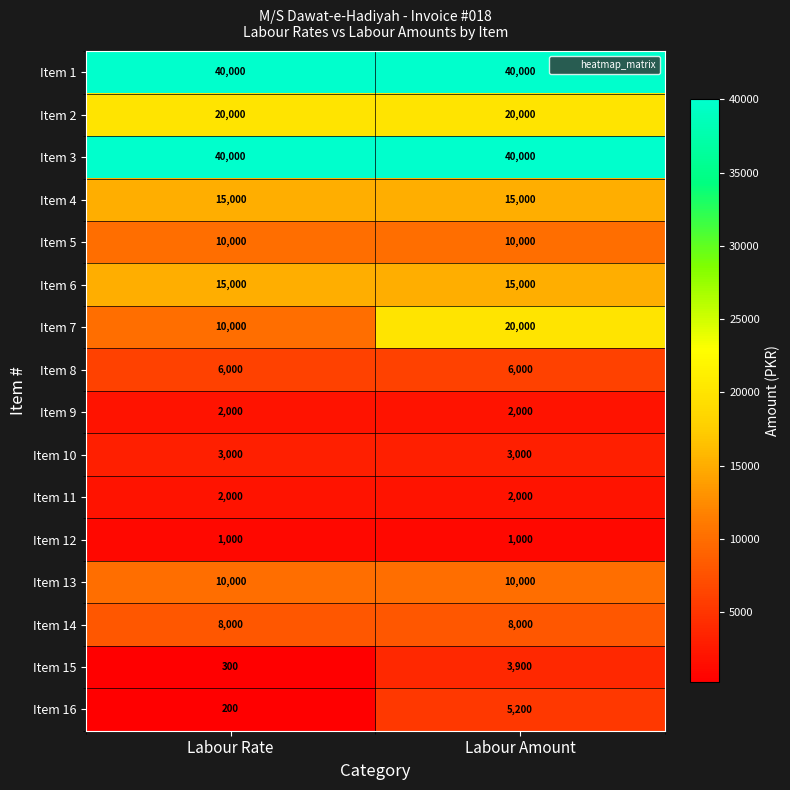

What is the maximum value shown in the chart?

40000